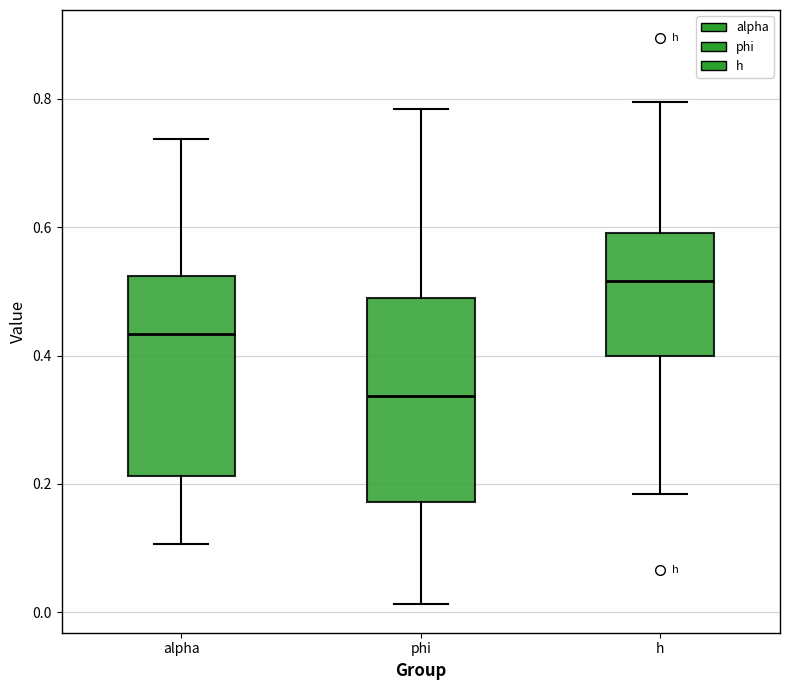

Reading left to right, read every box against the y-axis: the position of its median line, the range the box covers, and the ends of its whiskers. The values are not printed on the chart, so give them approximately, as read against the axis.

alpha: median 0.44, box 0.22 to 0.52, whiskers 0.10 to 0.74
phi: median 0.34, box 0.18 to 0.48, whiskers 0.02 to 0.78
h: median 0.52, box 0.40 to 0.60, whiskers 0.18 to 0.80